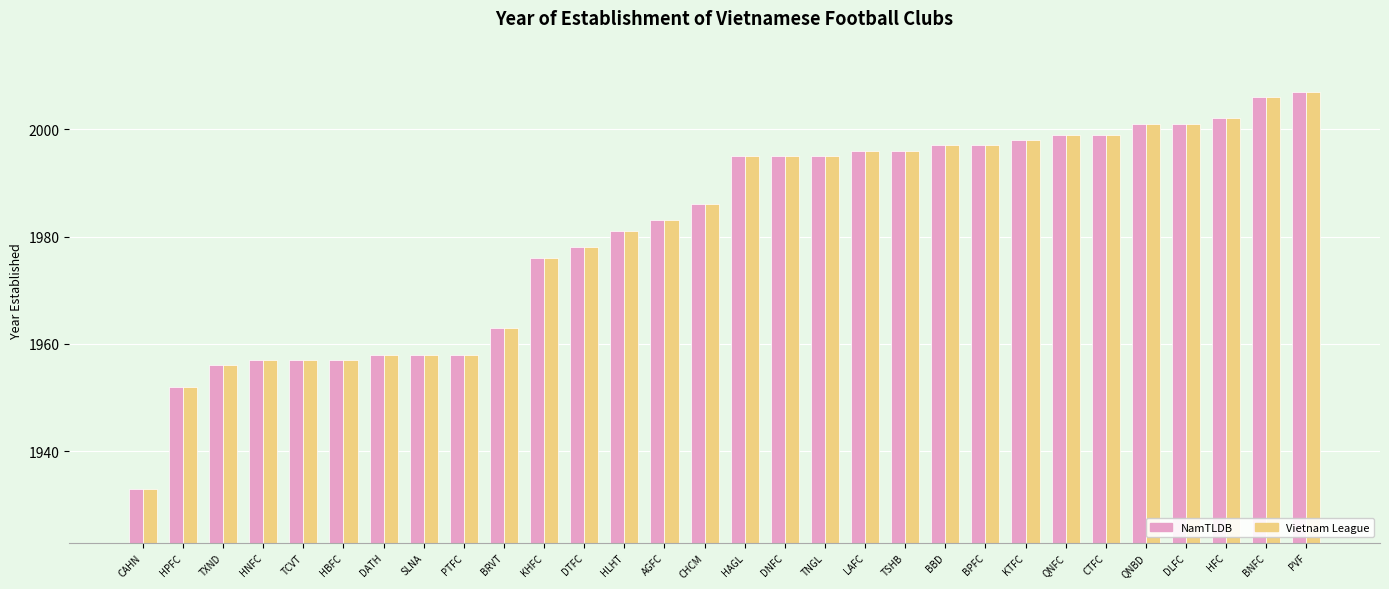

At which category does the chart reach its minimum across all series?

CAHN